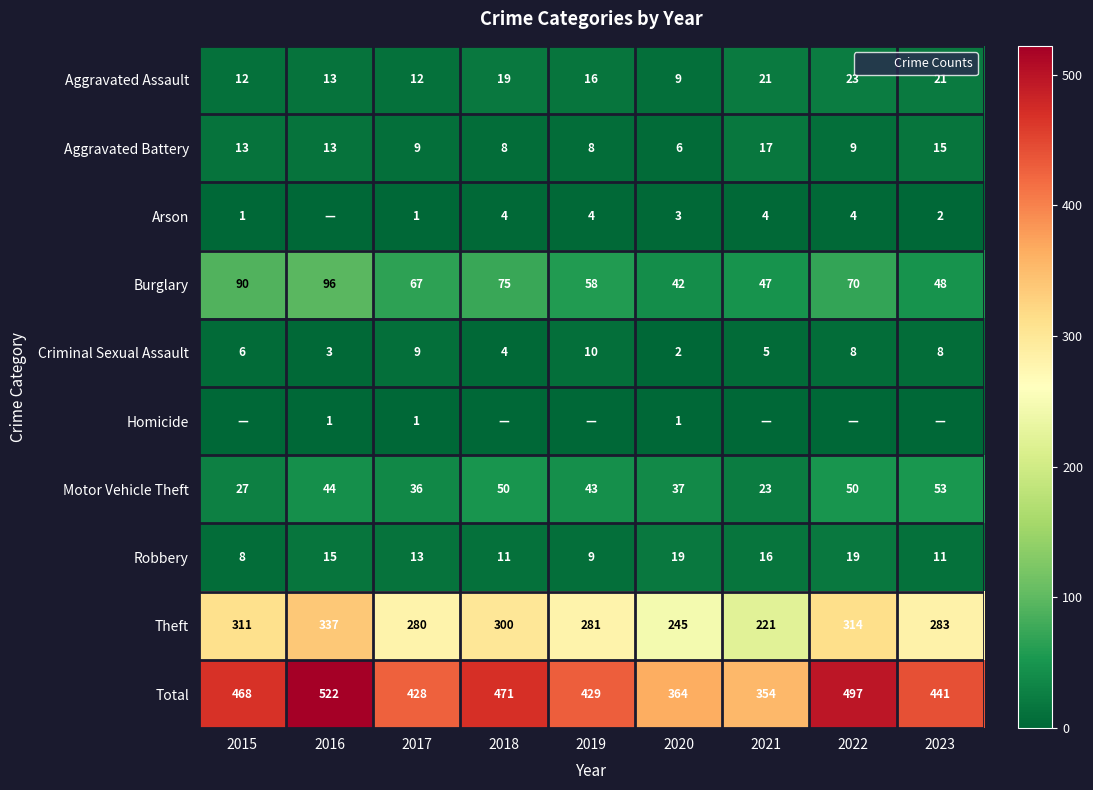

What is the difference between the highest and lowest values at 2018?

471